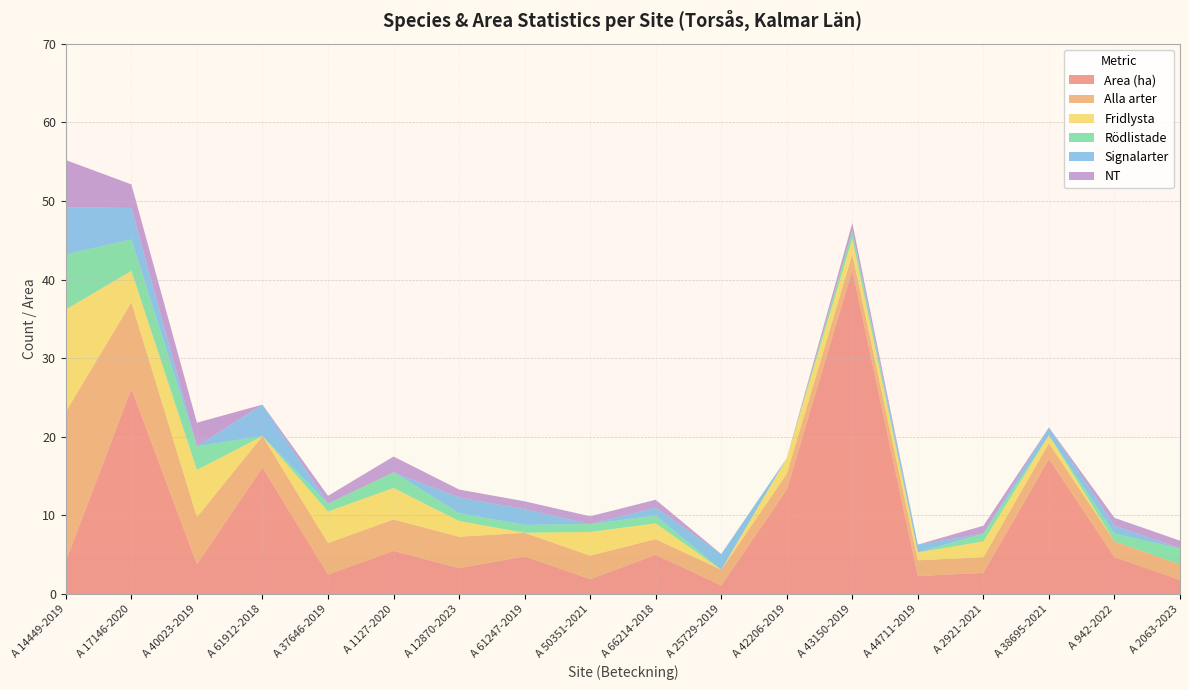

Reading left to right, list all the values displayed in this chart.

Area (ha): A 14449-2019=4.2	A 17146-2020=26.1	A 40023-2019=3.8	A 61912-2018=16.1	A 37646-2019=2.5	A 1127-2020=5.5	A 12870-2023=3.3	A 61247-2019=4.8	A 50351-2021=1.9	A 66214-2018=5.0	A 25729-2019=1.1	A 42206-2019=13.3	A 43150-2019=41.2	A 44711-2019=2.3	A 2921-2021=2.7	A 38695-2021=17.2	A 942-2022=4.7	A 2063-2023=1.8
Alla arter: A 14449-2019=19.0	A 17146-2020=11.0	A 40023-2019=6.0	A 61912-2018=4.0	A 37646-2019=4.0	A 1127-2020=4.0	A 12870-2023=4.0	A 61247-2019=3.0	A 50351-2021=3.0	A 66214-2018=2.0	A 25729-2019=2.0	A 42206-2019=2.0	A 43150-2019=2.0	A 44711-2019=2.0	A 2921-2021=2.0	A 38695-2021=2.0	A 942-2022=2.0	A 2063-2023=2.0
Fridlysta: A 14449-2019=13.0	A 17146-2020=4.0	A 40023-2019=6.0	A 61912-2018=0.0	A 37646-2019=4.0	A 1127-2020=4.0	A 12870-2023=2.0	A 61247-2019=0.0	A 50351-2021=3.0	A 66214-2018=2.0	A 25729-2019=0.0	A 42206-2019=2.0	A 43150-2019=2.0	A 44711-2019=1.0	A 2921-2021=2.0	A 38695-2021=1.0	A 942-2022=0.0	A 2063-2023=0.0
Rödlistade: A 14449-2019=7.0	A 17146-2020=4.0	A 40023-2019=3.0	A 61912-2018=0.0	A 37646-2019=1.0	A 1127-2020=2.0	A 12870-2023=1.0	A 61247-2019=1.0	A 50351-2021=1.0	A 66214-2018=1.0	A 25729-2019=0.0	A 42206-2019=0.0	A 43150-2019=1.0	A 44711-2019=0.0	A 2921-2021=1.0	A 38695-2021=0.0	A 942-2022=1.0	A 2063-2023=2.0
Signalarter: A 14449-2019=6.0	A 17146-2020=4.0	A 40023-2019=0.0	A 61912-2018=4.0	A 37646-2019=0.0	A 1127-2020=0.0	A 12870-2023=2.0	A 61247-2019=2.0	A 50351-2021=0.0	A 66214-2018=1.0	A 25729-2019=2.0	A 42206-2019=0.0	A 43150-2019=0.0	A 44711-2019=1.0	A 2921-2021=0.0	A 38695-2021=1.0	A 942-2022=1.0	A 2063-2023=0.0
NT: A 14449-2019=6.0	A 17146-2020=3.0	A 40023-2019=3.0	A 61912-2018=0.0	A 37646-2019=1.0	A 1127-2020=2.0	A 12870-2023=1.0	A 61247-2019=1.0	A 50351-2021=1.0	A 66214-2018=1.0	A 25729-2019=0.0	A 42206-2019=0.0	A 43150-2019=1.0	A 44711-2019=0.0	A 2921-2021=1.0	A 38695-2021=0.0	A 942-2022=1.0	A 2063-2023=1.0